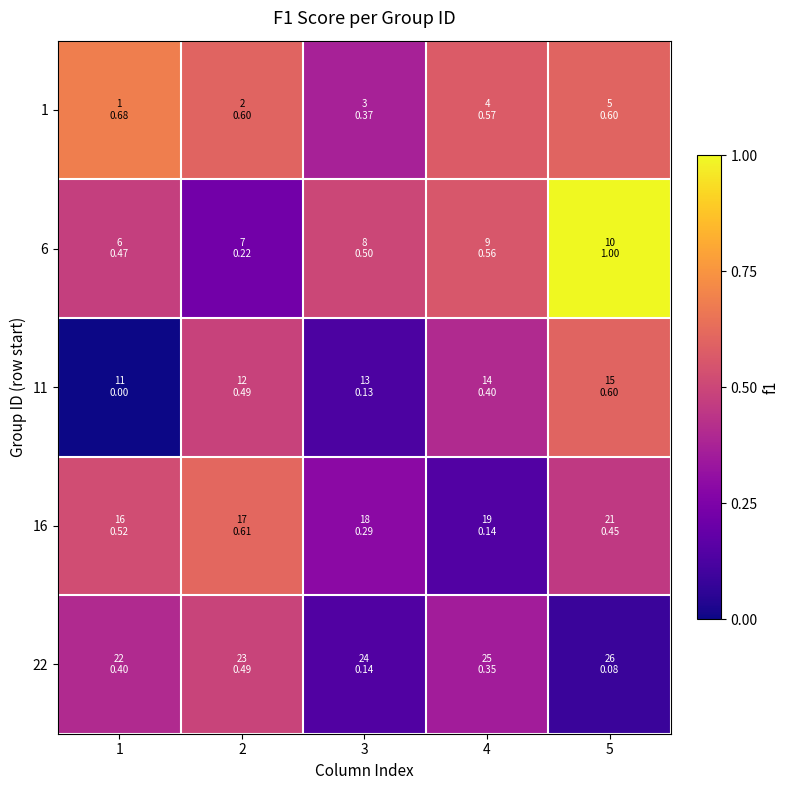

At 2, list the series in order from smallest to largest.

6, 11, 22, 1, 16